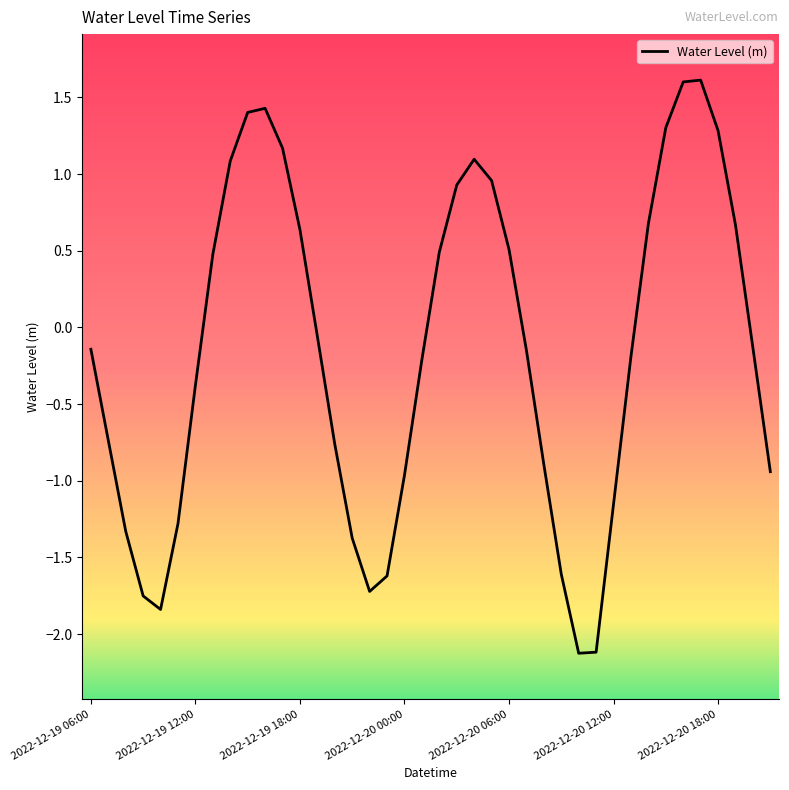

What is the minimum value shown in the chart?

-2.1